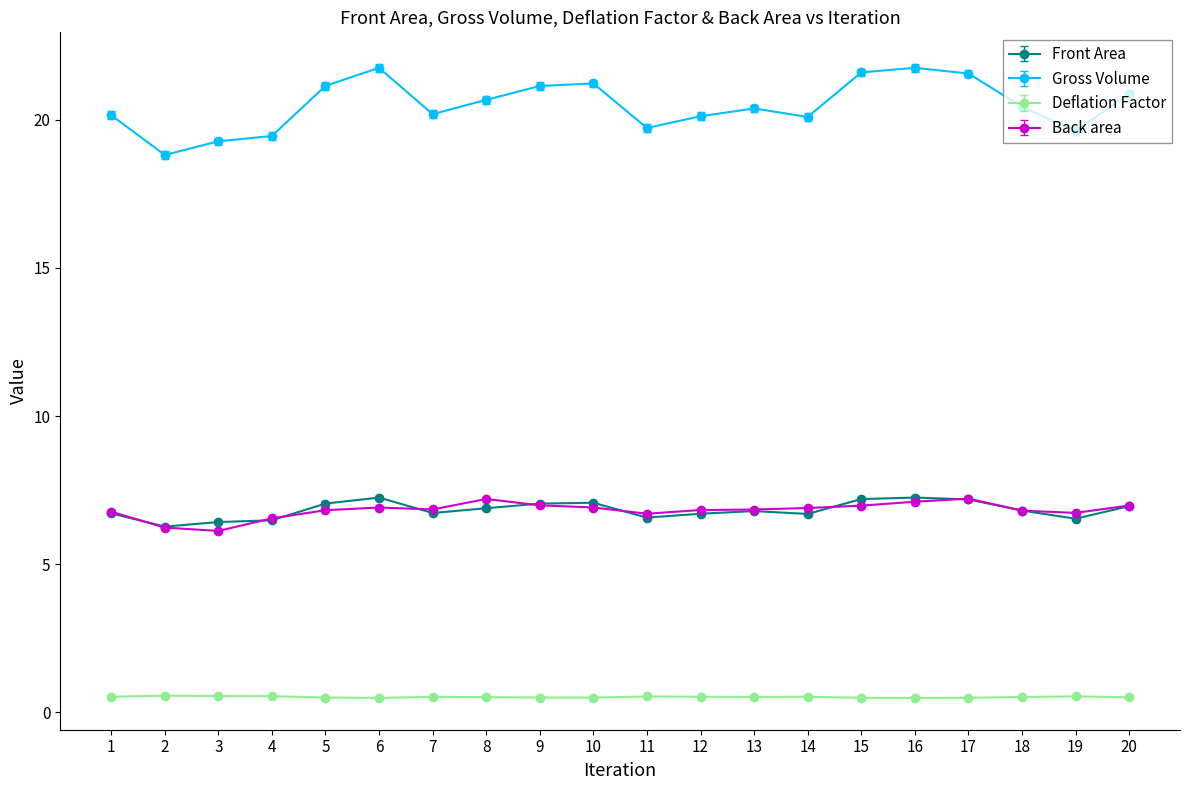

What is the greatest value displayed?

21.7